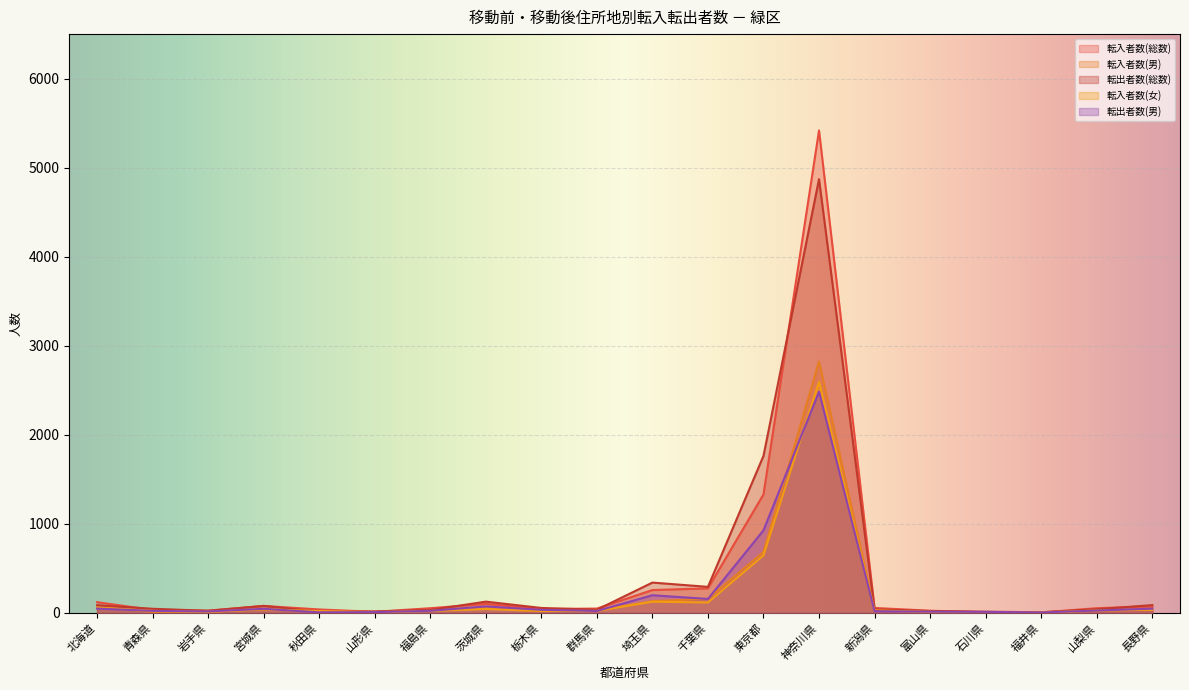

Which series has the largest range (max minus min)?

転入者数(総数)